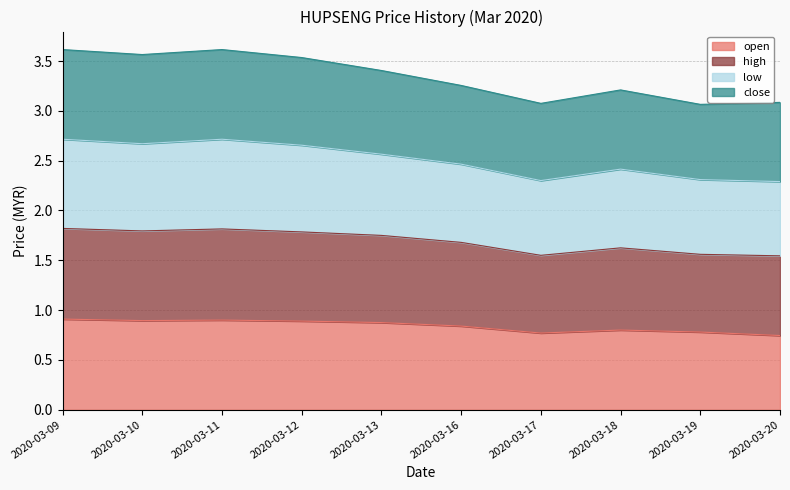

What is the total value across all series at 2020-03-17?

3.1